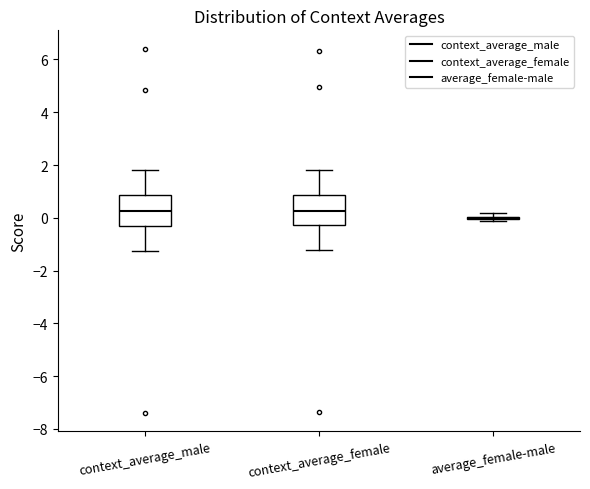

Reading left to right, read every box against the y-axis: the position of its median line, the range the box covers, and the ends of its whiskers. The values are not printed on the chart, so give them approximately, as read against the axis.

context_average_male: median 0.2, box -0.4 to 0.8, whiskers -1.2 to 1.8
context_average_female: median 0.2, box -0.2 to 0.8, whiskers -1.2 to 1.8
average_female-male: box collapsed to a line at 0.0, whiskers -0.2 to 0.2